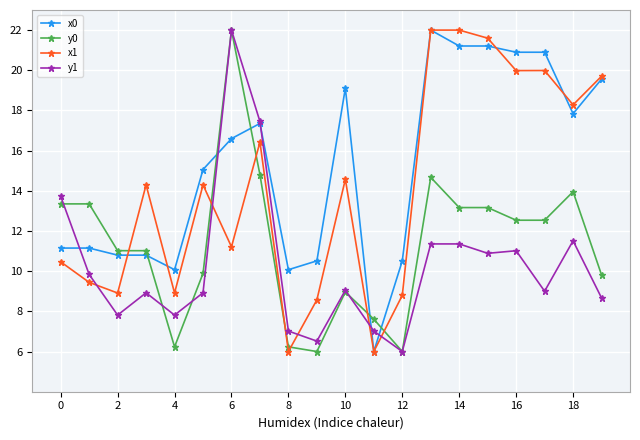

How many times do x0 and y0 cross each other?

5